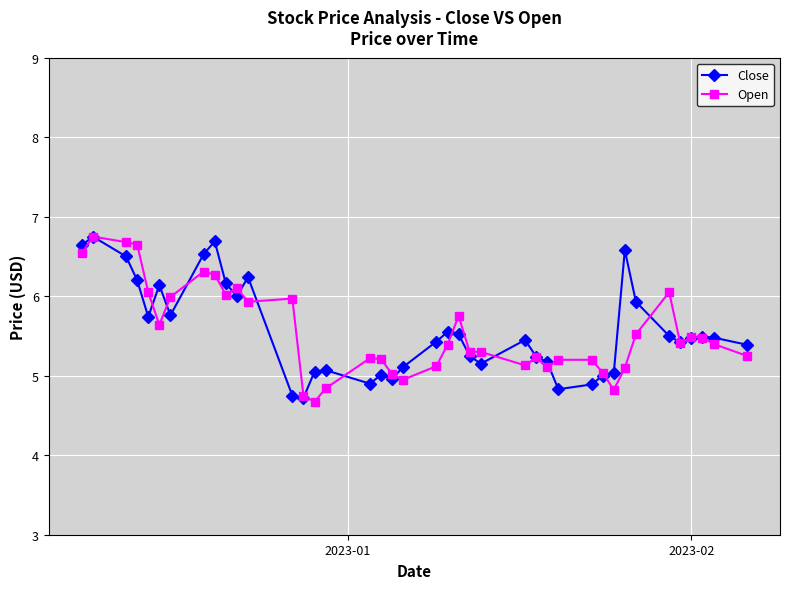

What is the value of the Close point at the 12th from the left?

6.2